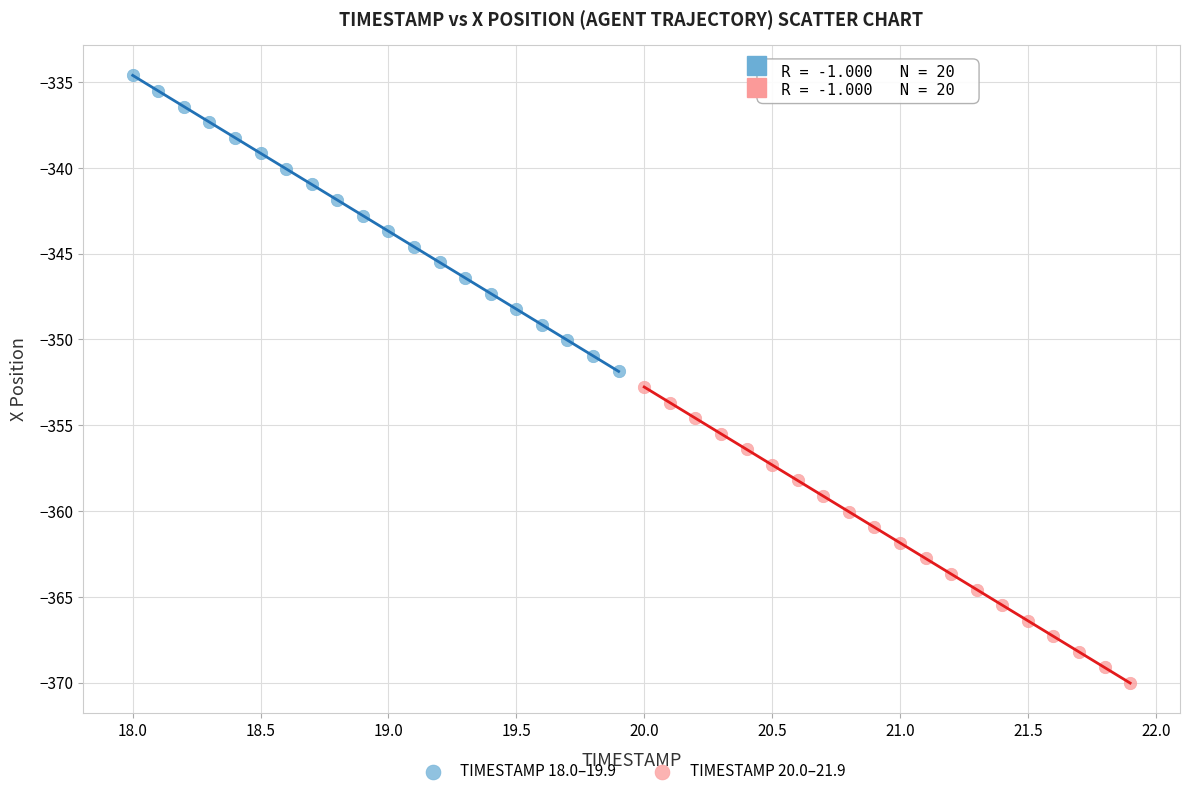

Which series contains the highest Y value?

TIMESTAMP 18.0–19.9